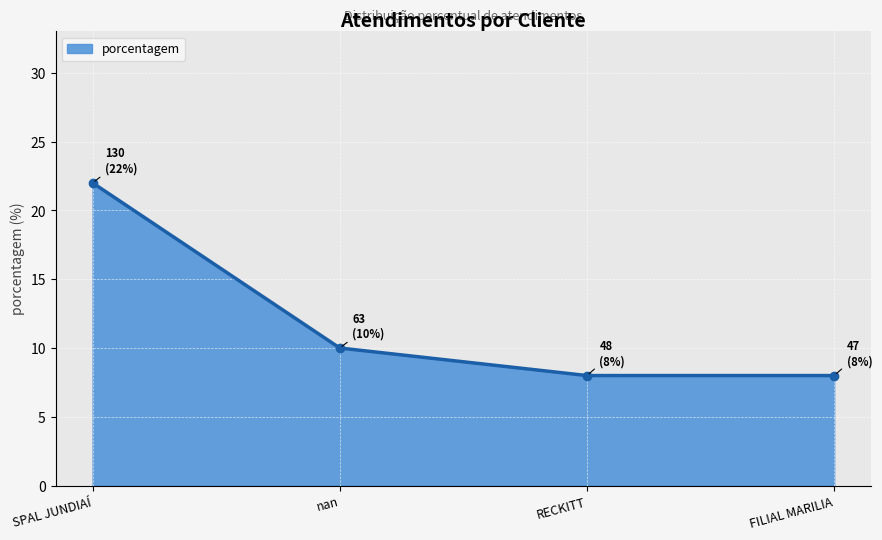

What is the value of the 1st point from the left?

22